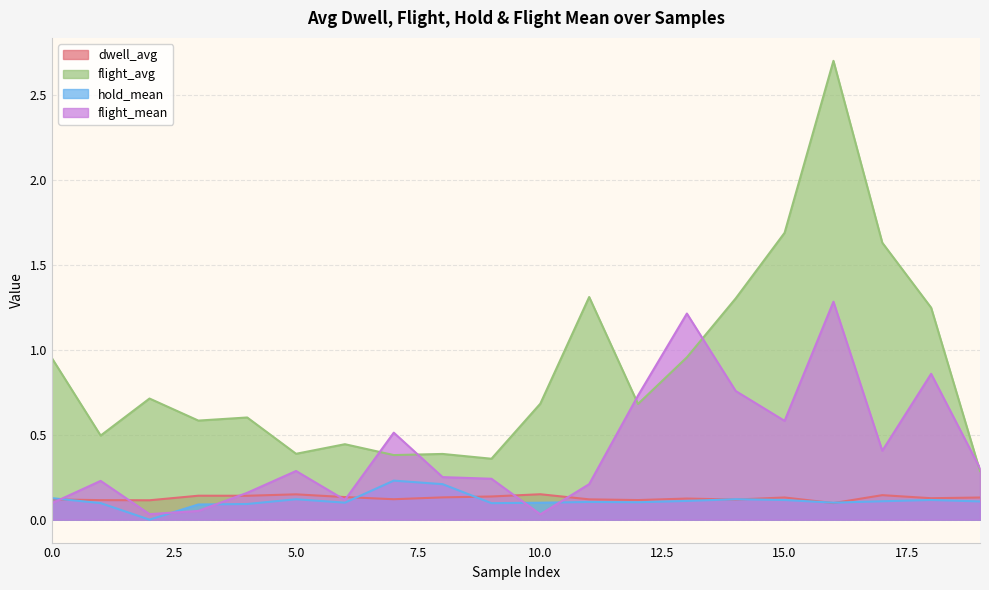

What is the difference between the highest and lowest values at 3?

0.5